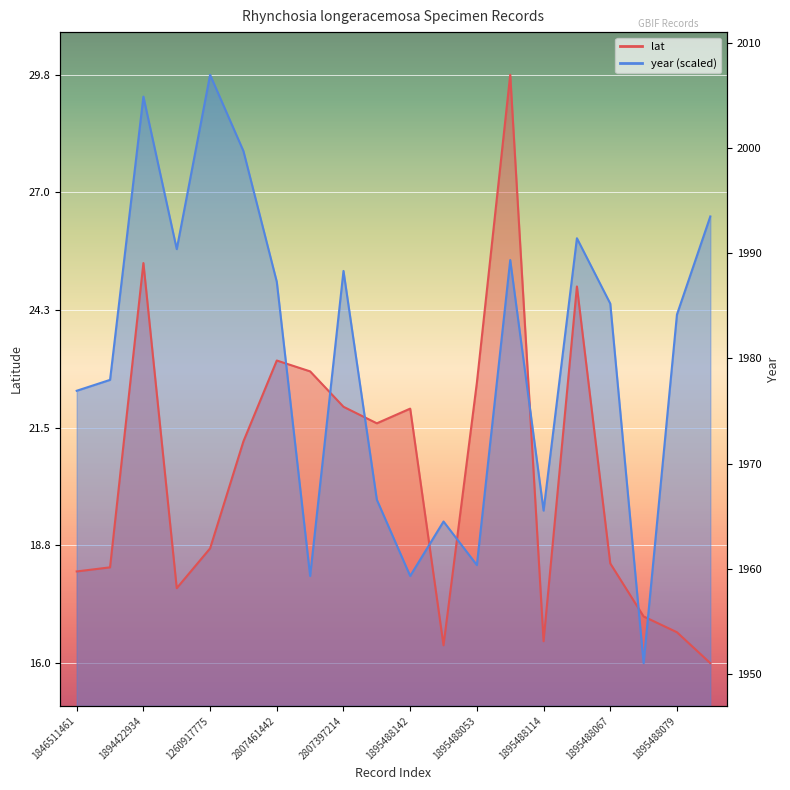

How many interior local valleys does the lat series have?

4